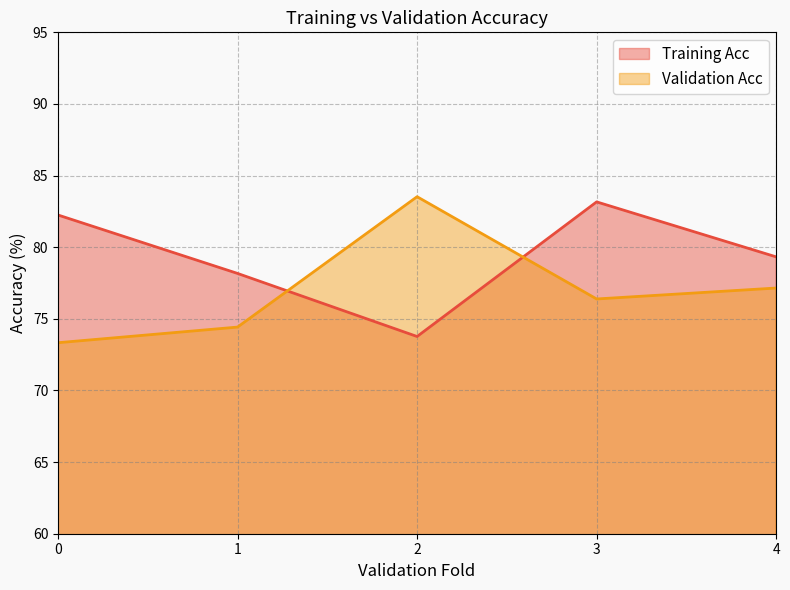

True or false: Training Acc has more than 1 interior local peaks.

False